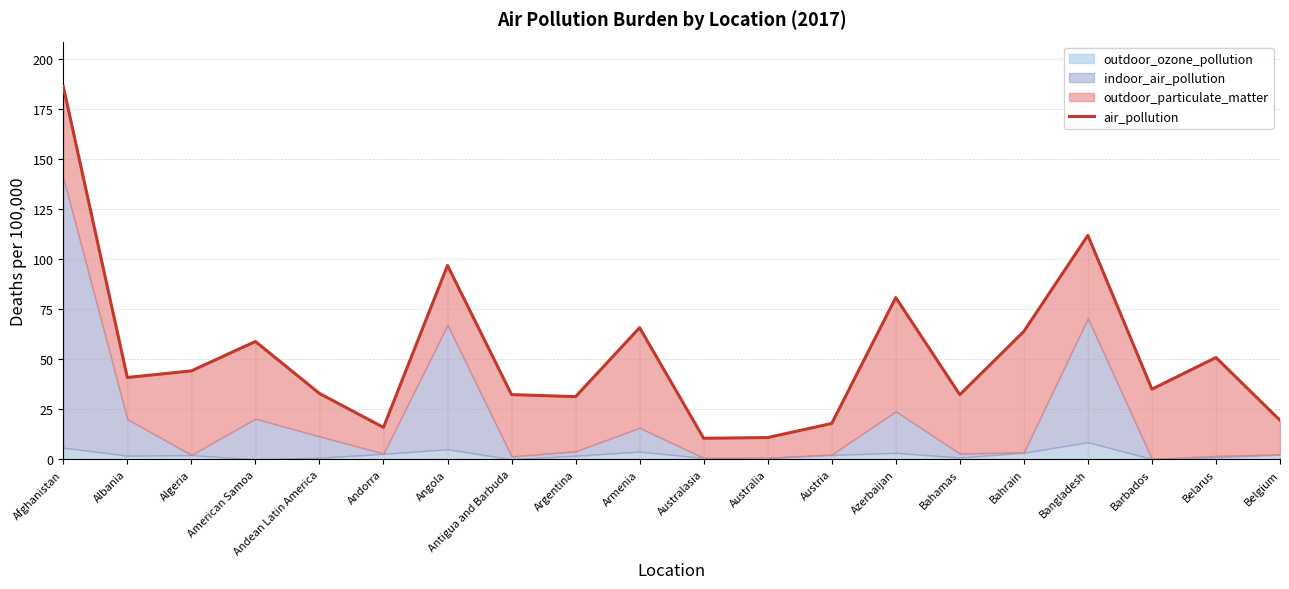

What position from the right is Andean Latin America?

16